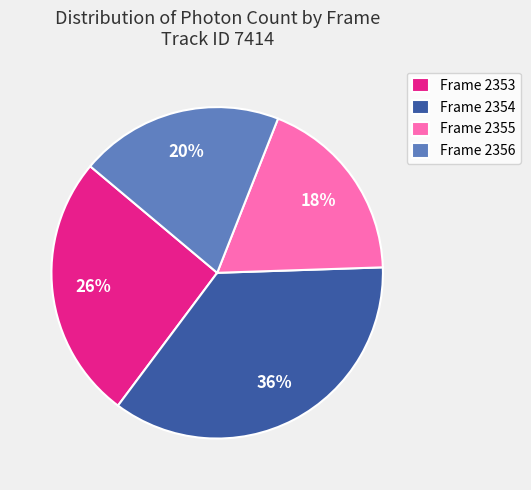

To the nearest percent, what is the average slice percentage?

25%